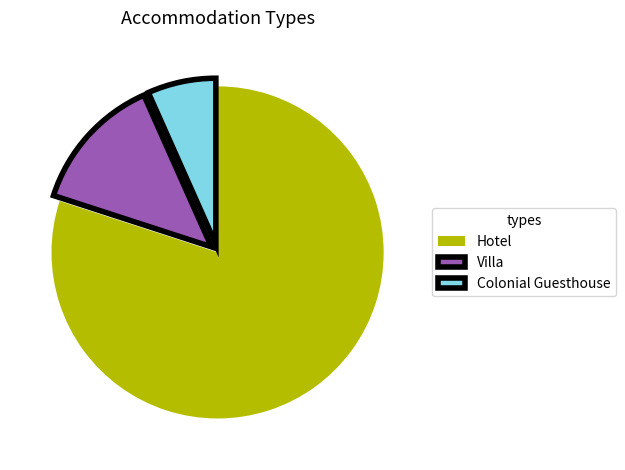

How many slices are in this pie chart?

3